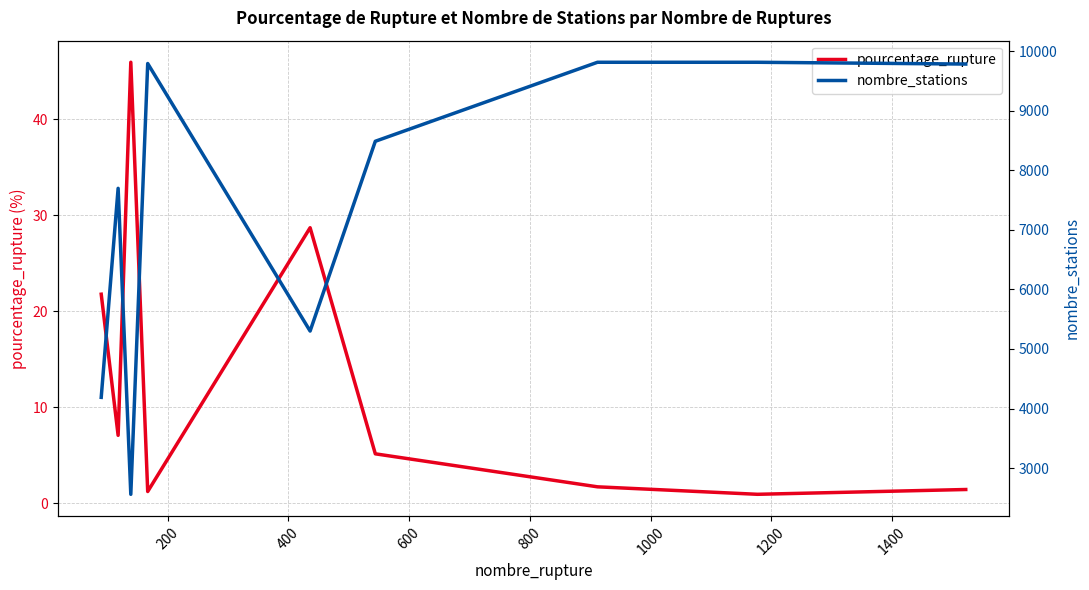

What is the maximum value for nombre_stations?

9812.0